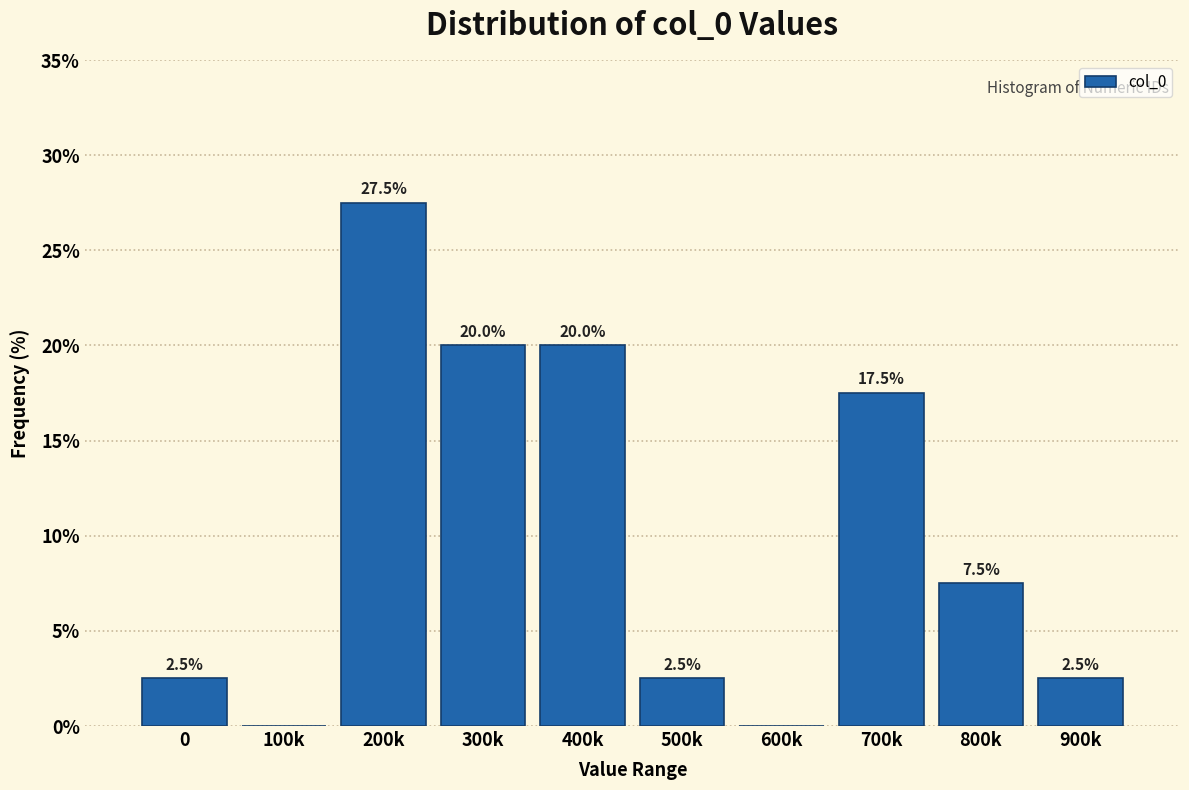

Reading left to right, extract all data points from this chart.

0=2.5	100k=0.0	200k=27.5	300k=20.0	400k=20.0	500k=2.5	600k=0.0	700k=17.5	800k=7.5	900k=2.5